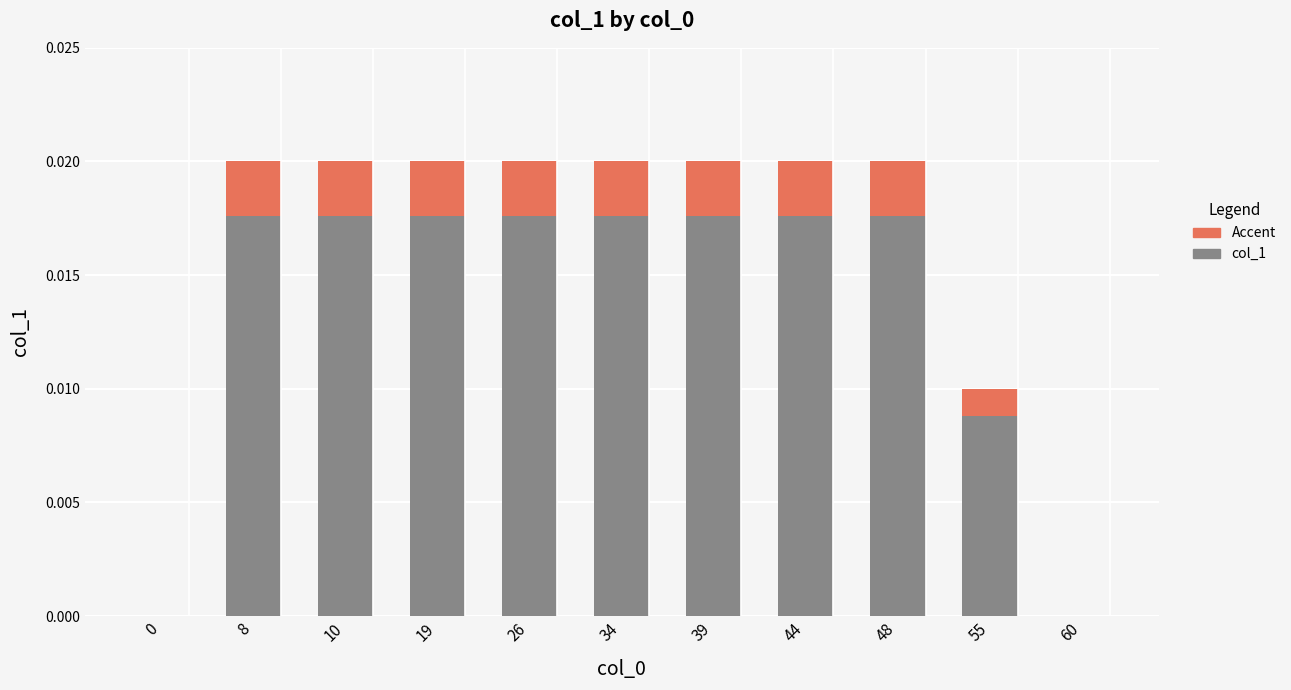

What is the sum of all values?

0.2